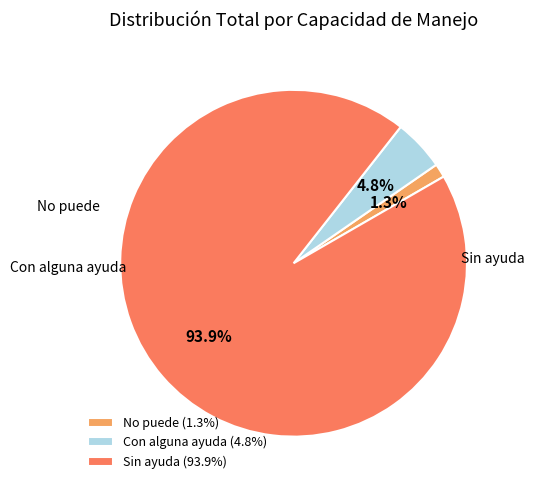

Which category has the biggest portion of the pie?

Sin ayuda